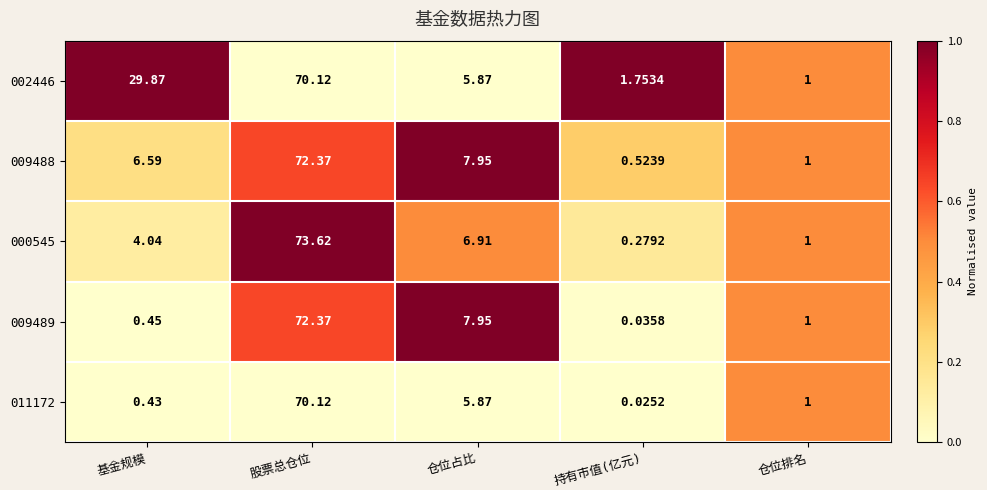

At how many categories does at least one series exceed 0?

5